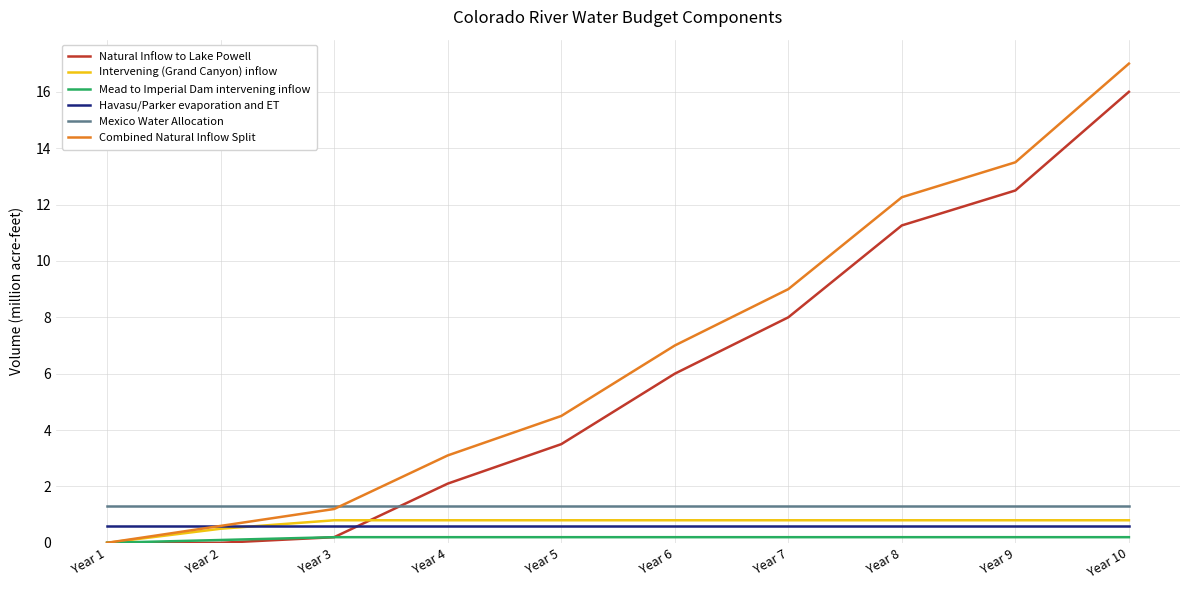

What is the average value of the Havasu/Parker evaporation and ET series?

0.6